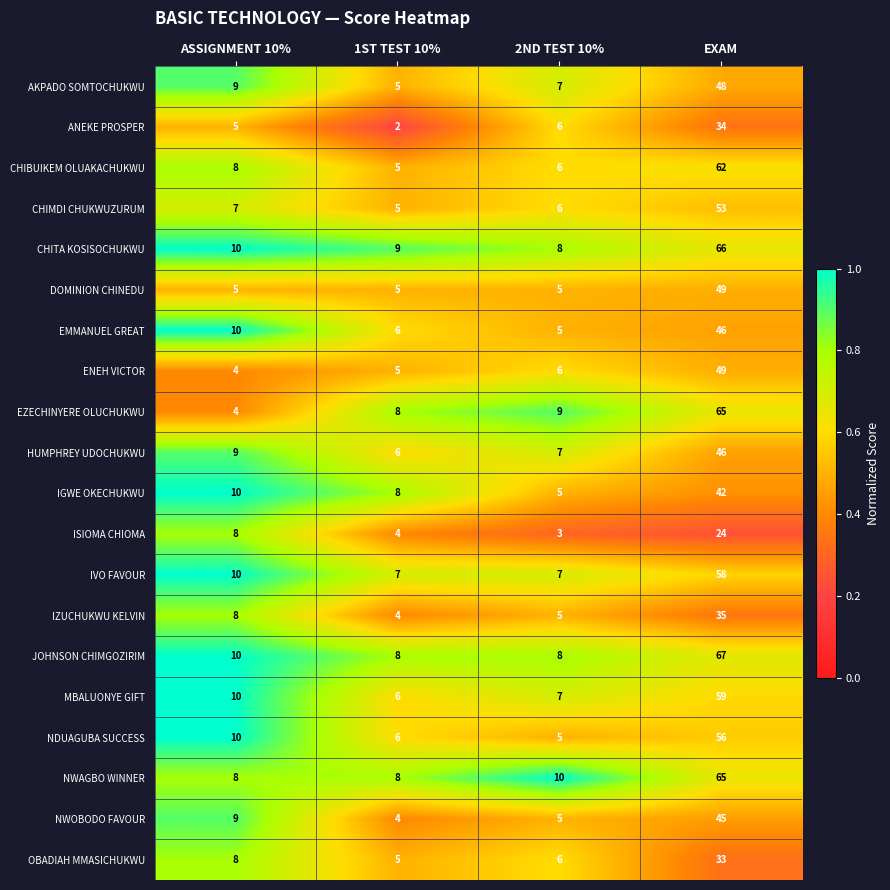

Is the value of EZECHINYERE OLUCHUKWU at ASSIGNMENT 10% greater than the value of AKPADO SOMTOCHUKWU at ASSIGNMENT 10%?

No